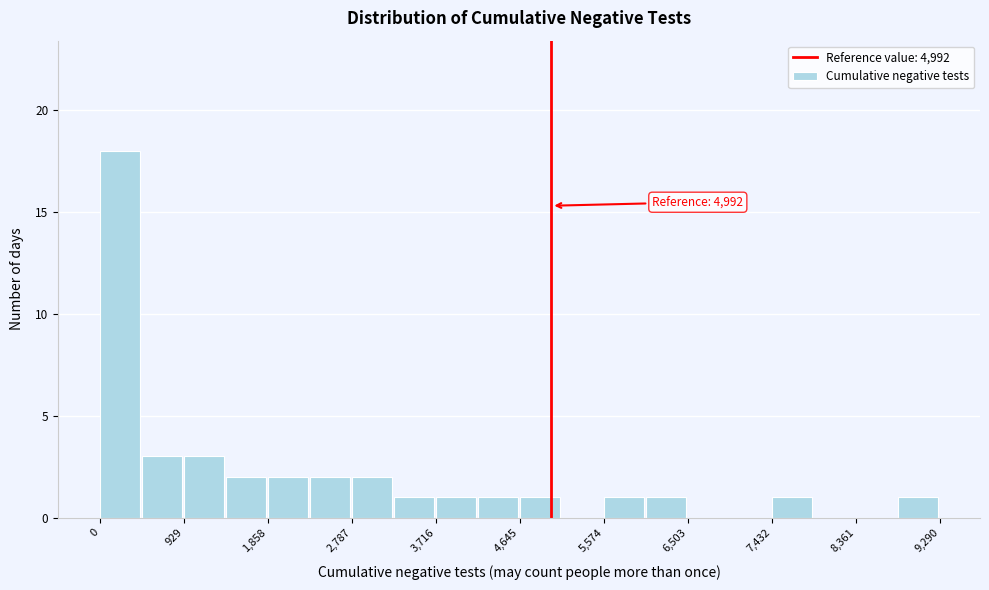

Over which range of the x-axis is the bar tallest?

0 to 500